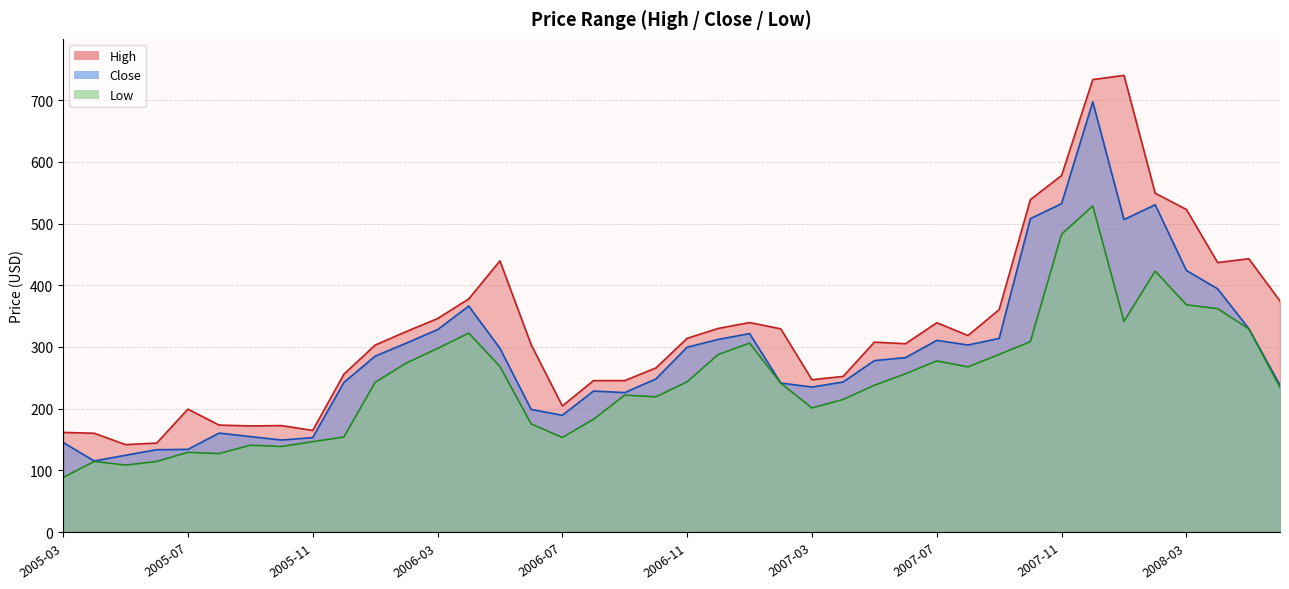

Rank the series at 2006-12 from highest to lowest value.

High, Close, Low